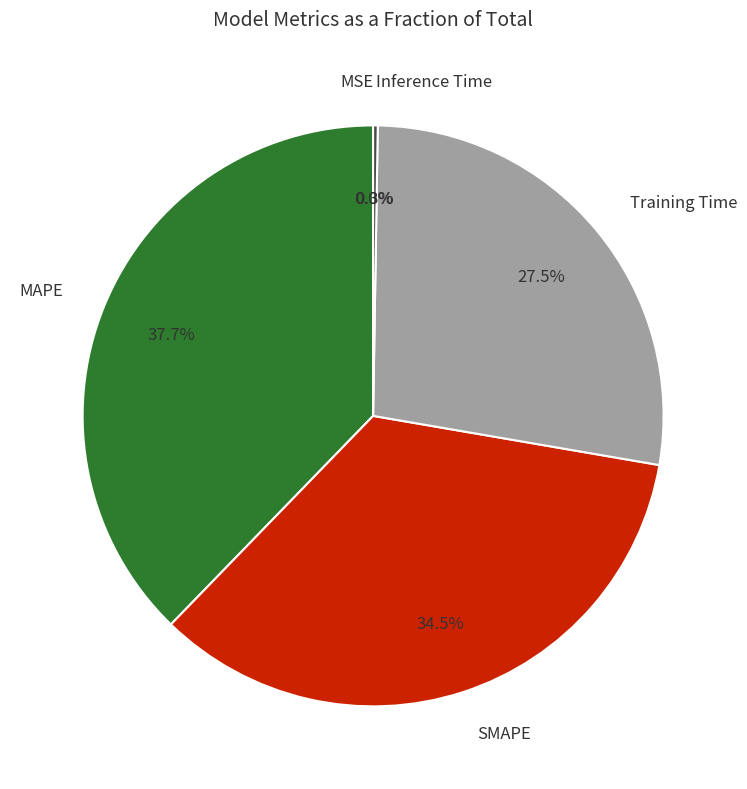

Does any single category account for the majority?

No